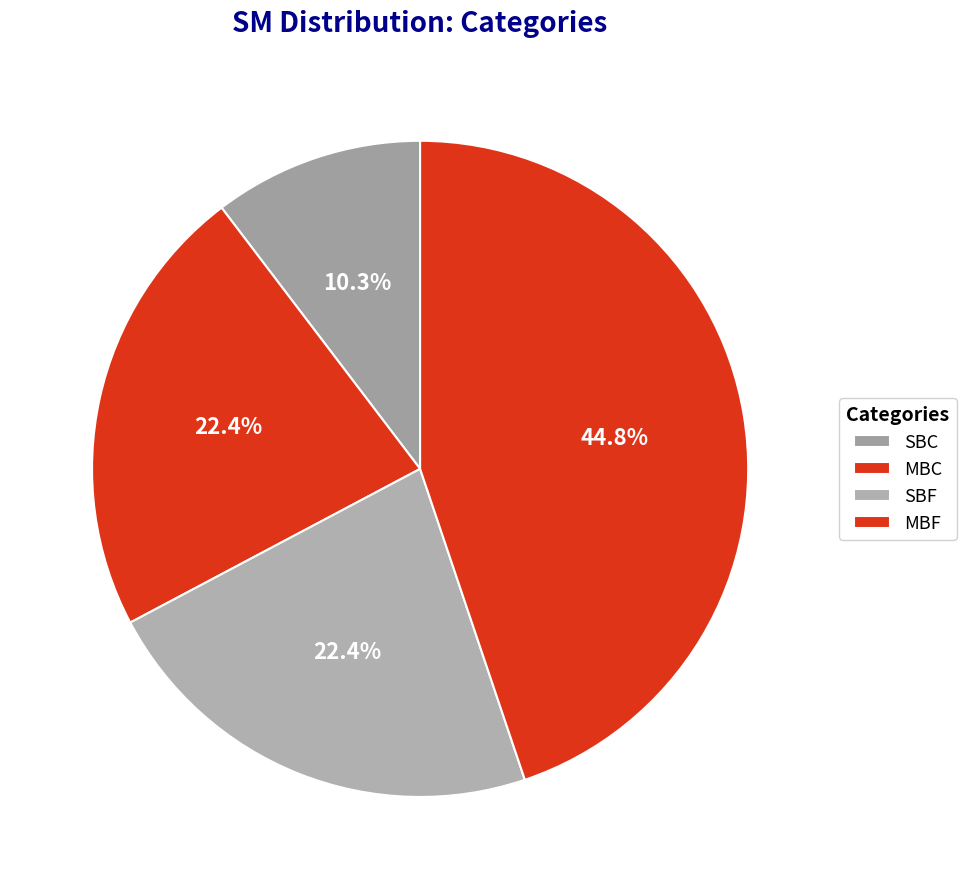

Is SBF the majority of the pie?

No